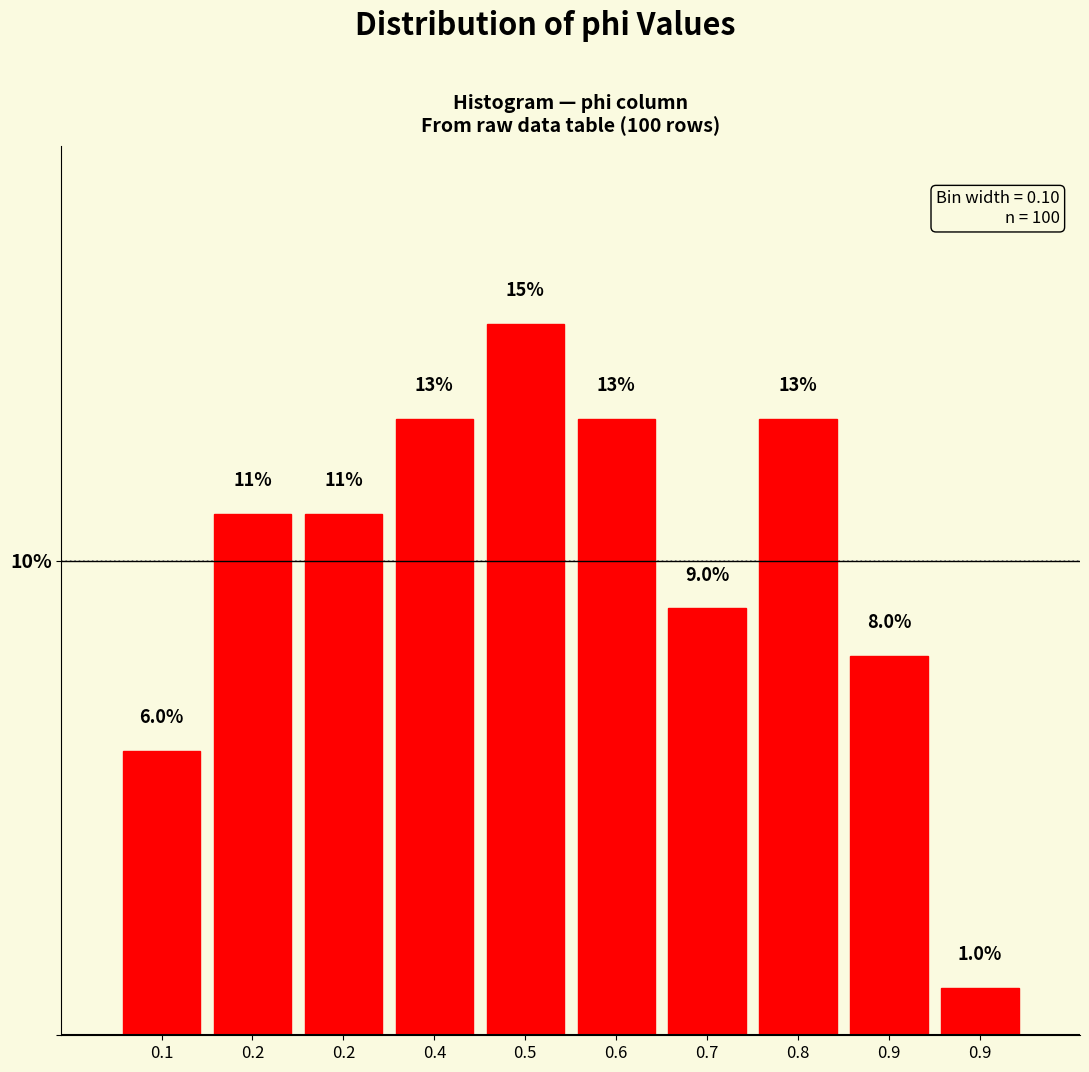

Are the bars horizontal?

No